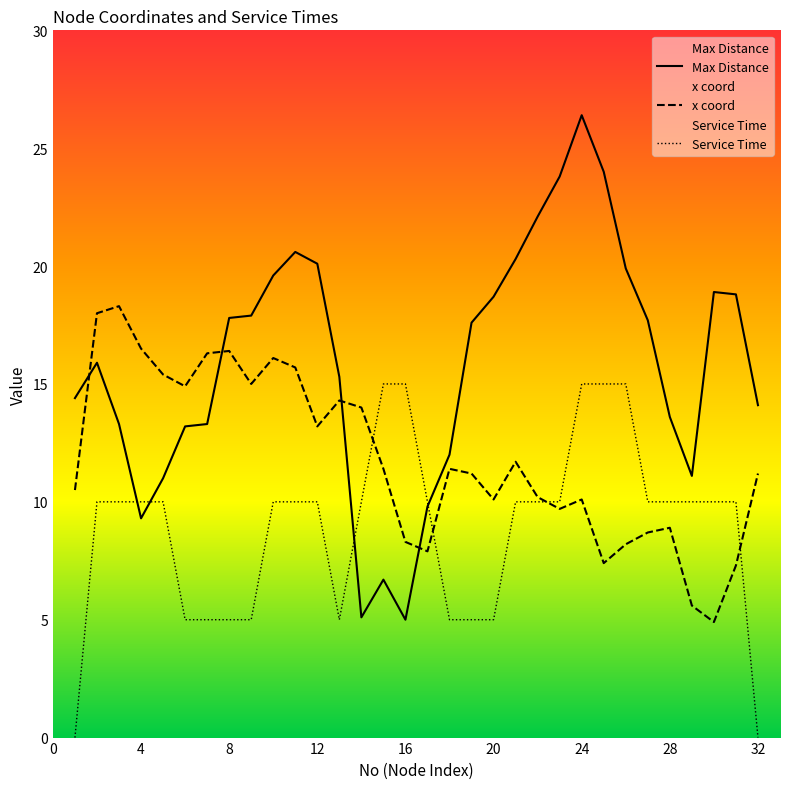

Reading right to left, extract all data points from this chart.

Max Distance: 14.1	18.8	18.9	11.1	13.6	17.7	19.9	24.0	26.4	23.8	22.1	20.3	18.7	17.6	12.0	9.8	5.0	6.7	5.1	15.3	20.1	20.6	19.6	17.9	17.8	13.3	13.2	11.0	9.3	13.3	15.9	14.4
x coord: 11.2	7.3	4.9	5.6	8.9	8.7	8.2	7.4	10.1	9.7	10.2	11.7	10.1	11.2	11.4	7.9	8.3	11.4	14.0	14.3	13.2	15.7	16.1	15.0	16.4	16.3	14.9	15.4	16.5	18.3	18.0	10.5
Service Time: 0.0	10.0	10.0	10.0	10.0	10.0	15.0	15.0	15.0	10.0	10.0	10.0	5.0	5.0	5.0	10.0	15.0	15.0	10.0	5.0	10.0	10.0	10.0	5.0	5.0	5.0	5.0	10.0	10.0	10.0	10.0	0.0